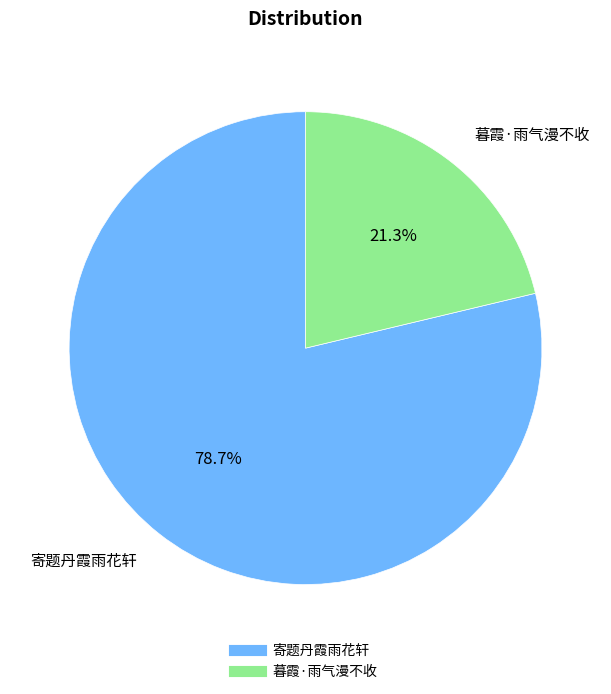

Is there a majority slice in this chart?

Yes